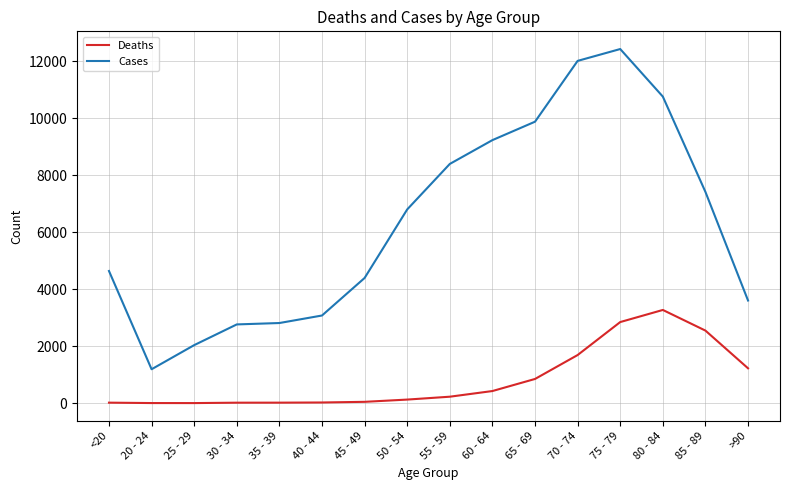

Which series has the largest total across all categories?

Cases